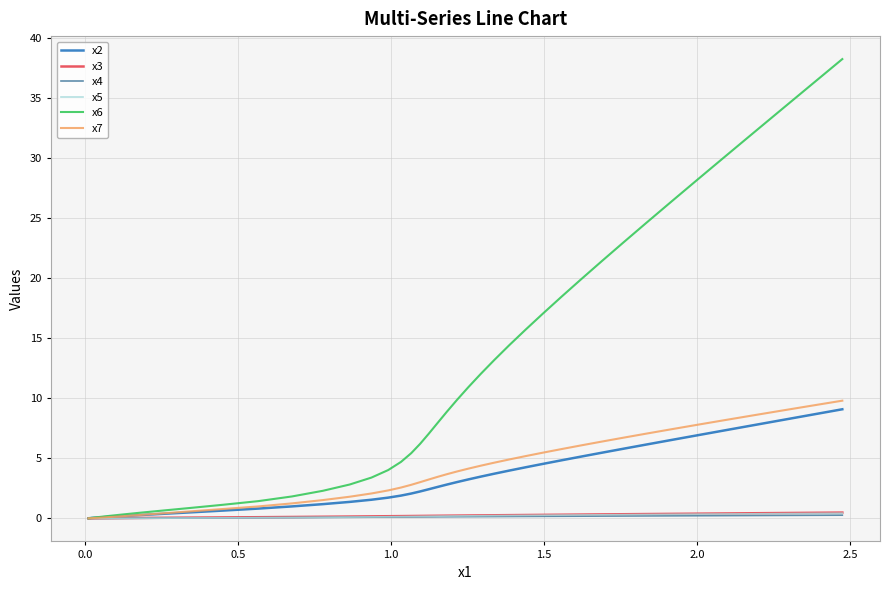

What is the difference between the maximum and second lowest values in the x3 series?

0.5